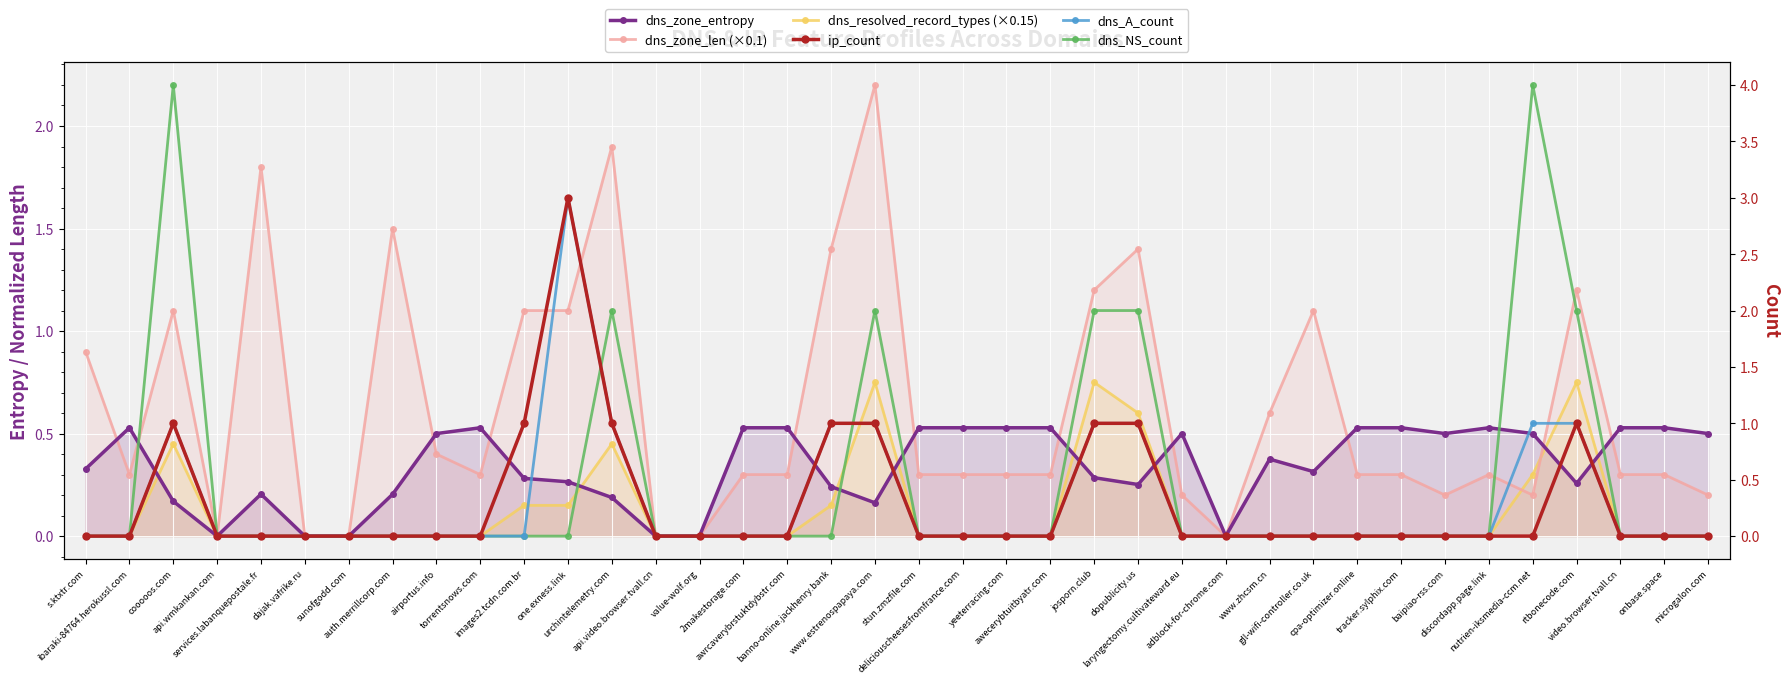

List the labels in order of ip_count value, largest first.

one.exness.link, cooooos.com, images2.tcdn.com.br, urchintelemetry.com, banno-online.jackhenry.bank, www.estrenospapaya.com, josporn.club, dopublicity.us, rtbonecode.com, s.ktxtr.com, ibaraki-84764.herokussl.com, api.wmkankan.com, services.labanquepostale.fr, dajak.vafrike.ru, sunofgodd.com, auth.merrillcorp.com, airportus.info, torrentsnows.com, api.video.browser.tvall.cn, value-wolf.org, 2makestorage.com, awrcaverybrstuktdybstr.com, stun.zmzfile.com, deliciouscheesesfromfrance.com, yeeterracing.com, awecerybtuitbyatr.com, laryngectomy.cultivateward.eu, adblock-for-chrome.com, www.zhcsm.cn, gll-wifi-controller.co.uk, cpa-optimizer.online, tracker.sylphix.com, baipiao-rss.com, discordapp.page.link, nutrien-iksmedia-ccm.net, video.browser.tvall.cn, onbase.space, microgalon.com